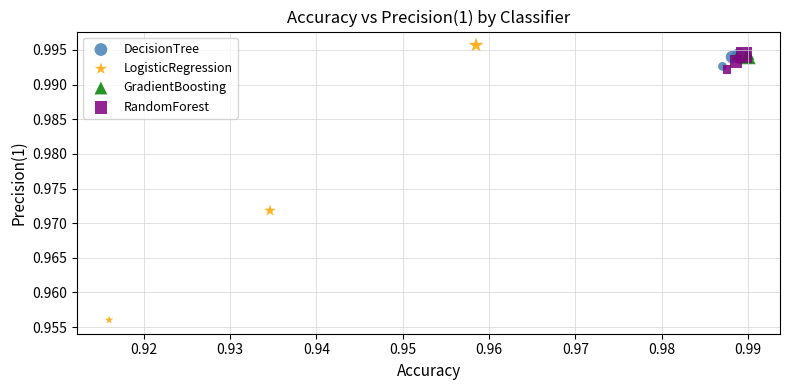

Which series reaches the minimum Y coordinate?

LogisticRegression